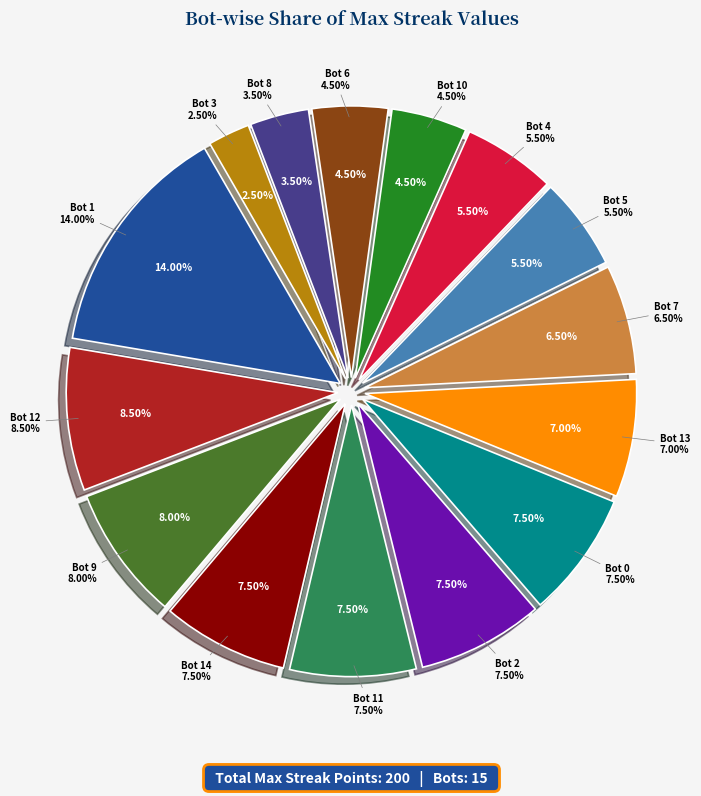

To the nearest percent, what percentage of the pie is Bot 1?

14%